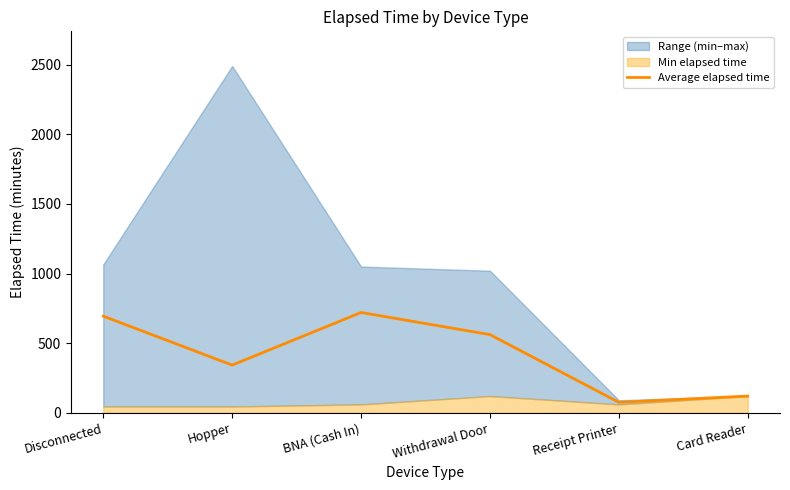

How many interior local peaks (higher than both neighbors) does the data have?

1